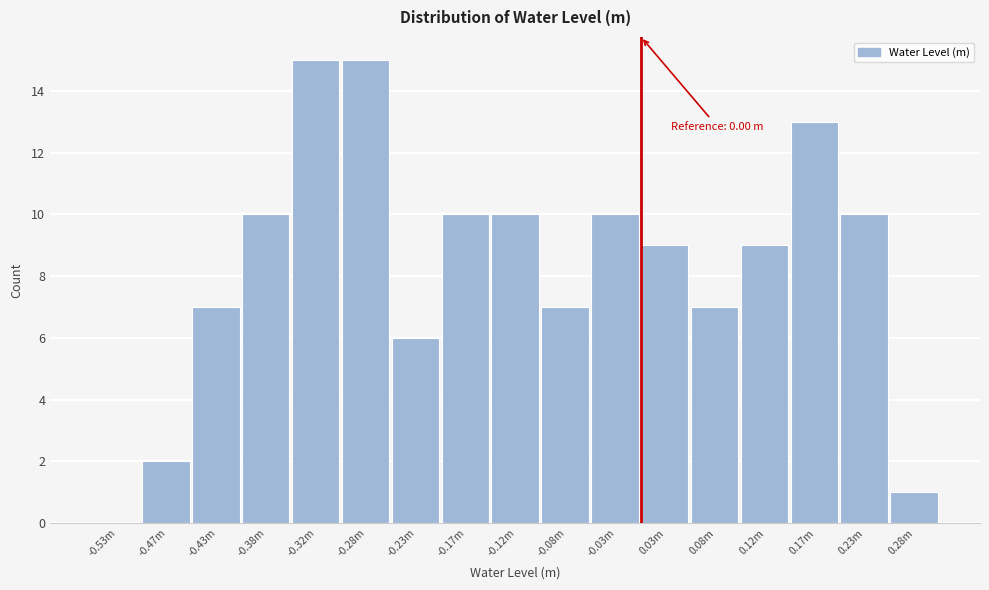

Reading left to right, what are all the values shown in this chart?

-0.53m=0	-0.47m=2	-0.43m=7	-0.38m=10	-0.32m=15	-0.28m=15	-0.23m=6	-0.17m=10	-0.12m=10	-0.08m=7	-0.03m=10	0.03m=9	0.08m=7	0.12m=9	0.17m=13	0.23m=10	0.28m=1